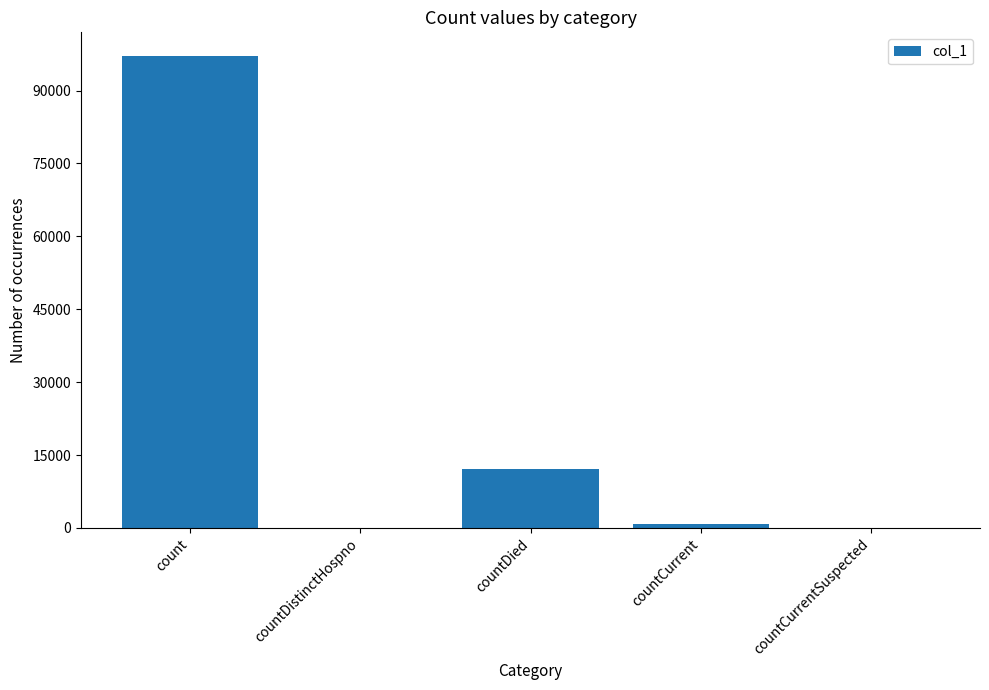

The value at countCurrentSuspected is 0. True or false?

True